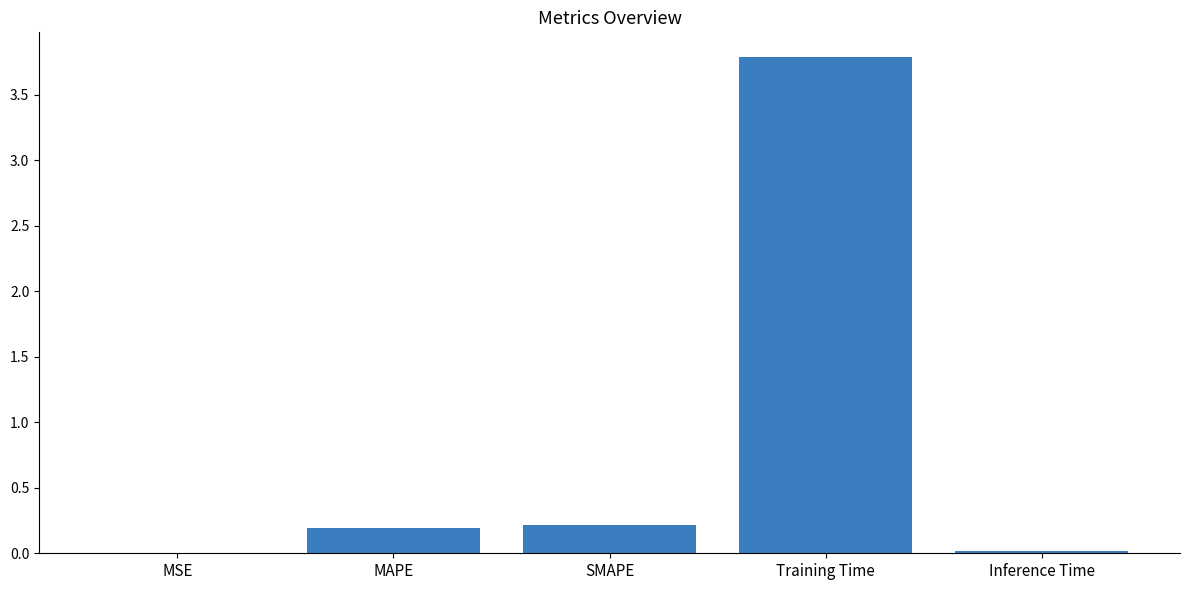

True or false: the data shows 0.2 at SMAPE.

True